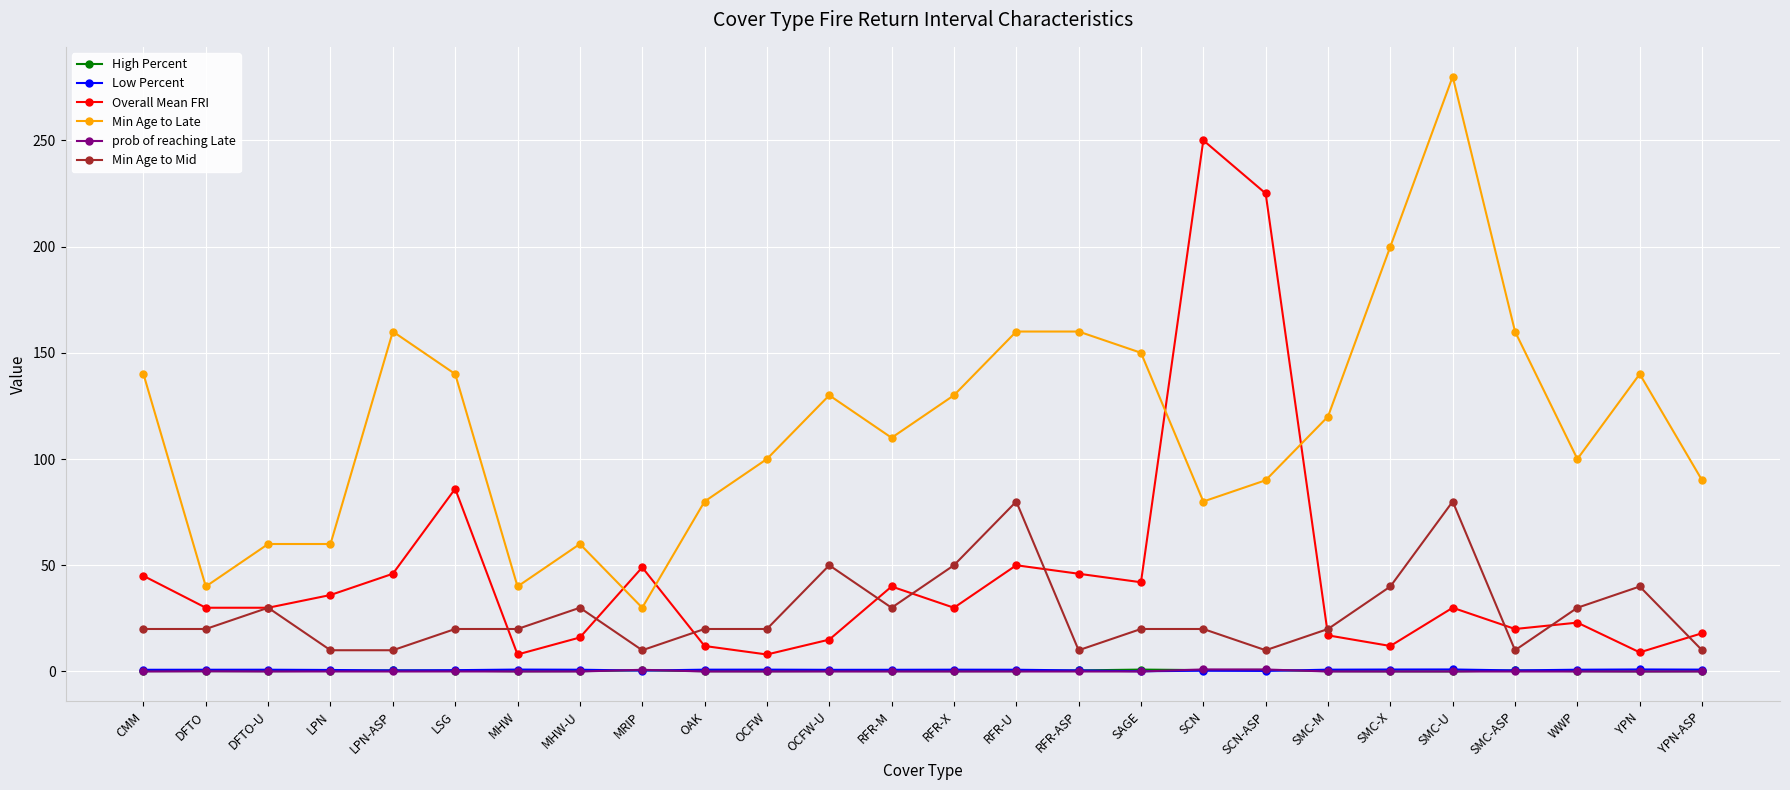

Count the number of categories in the chart.

26